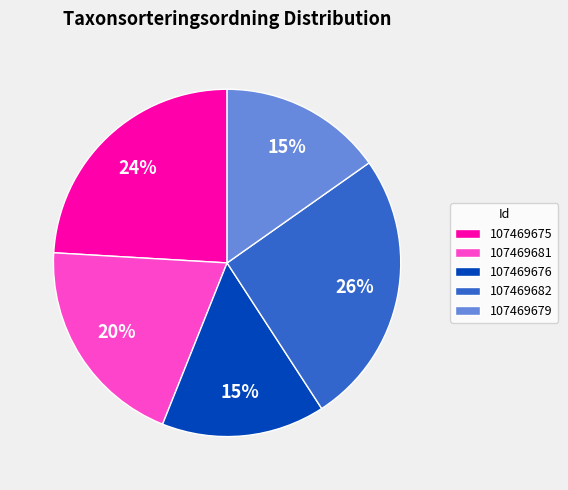

Which has a higher value, 107469681 or 107469679?

107469681